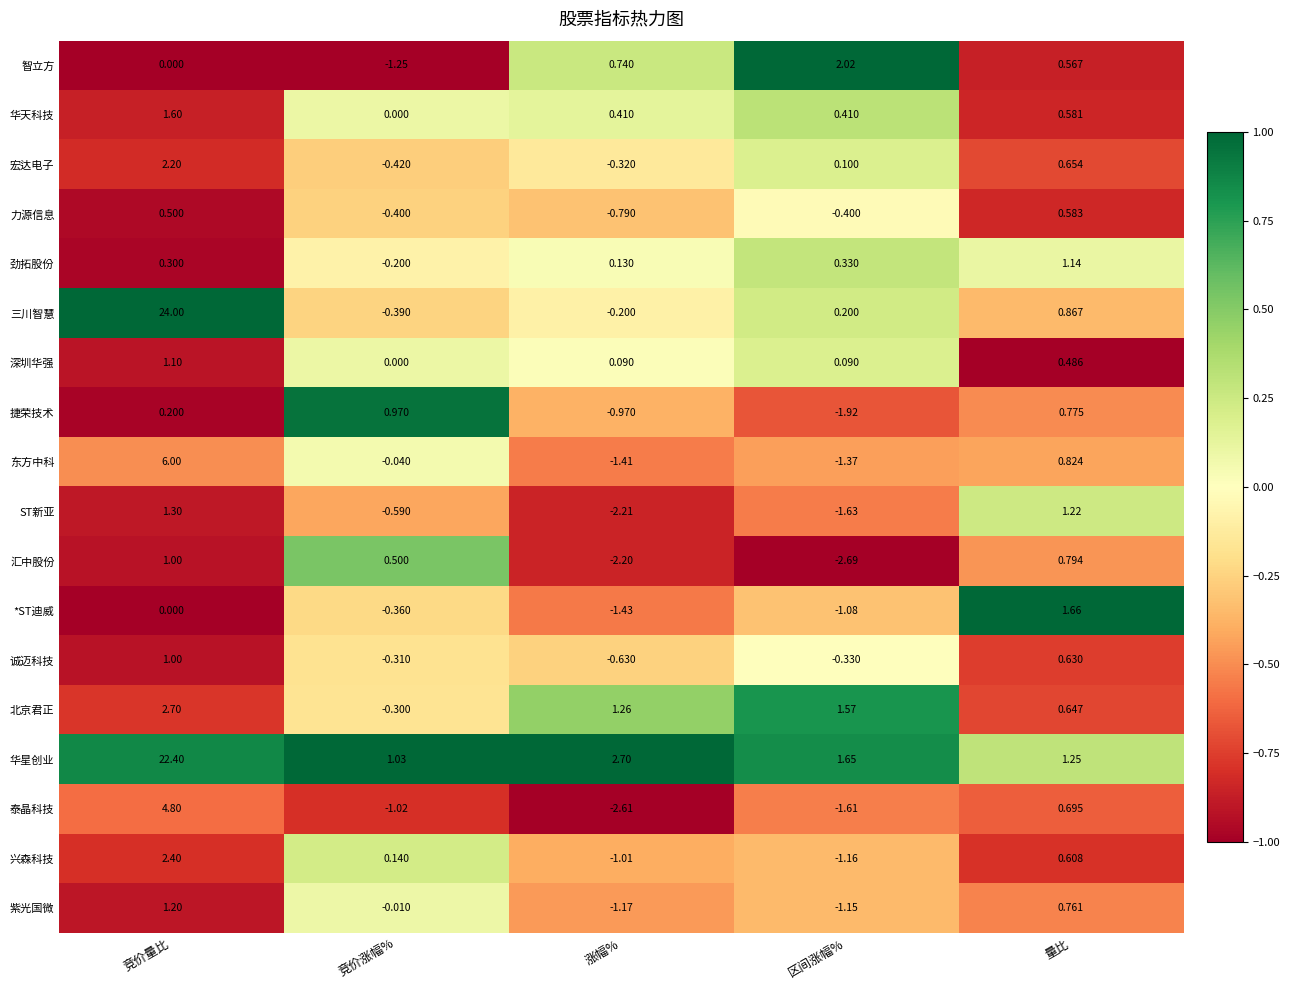

List the labels in order of ST新亚 value, largest first.

竞价量比, 量比, 竞价涨幅%, 区间涨幅%, 涨幅%